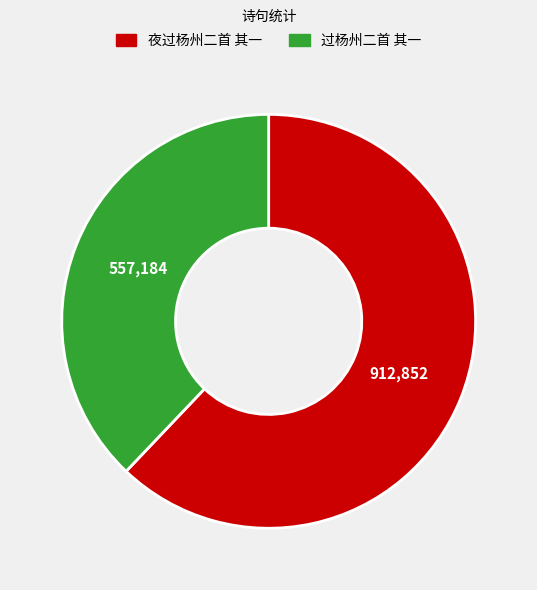

Is 夜过杨州二首 其一 the majority of the pie?

Yes